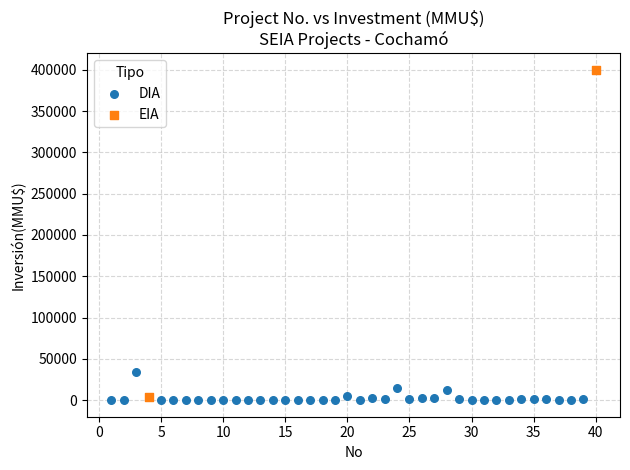

What are all the series names shown in the legend?

DIA, EIA